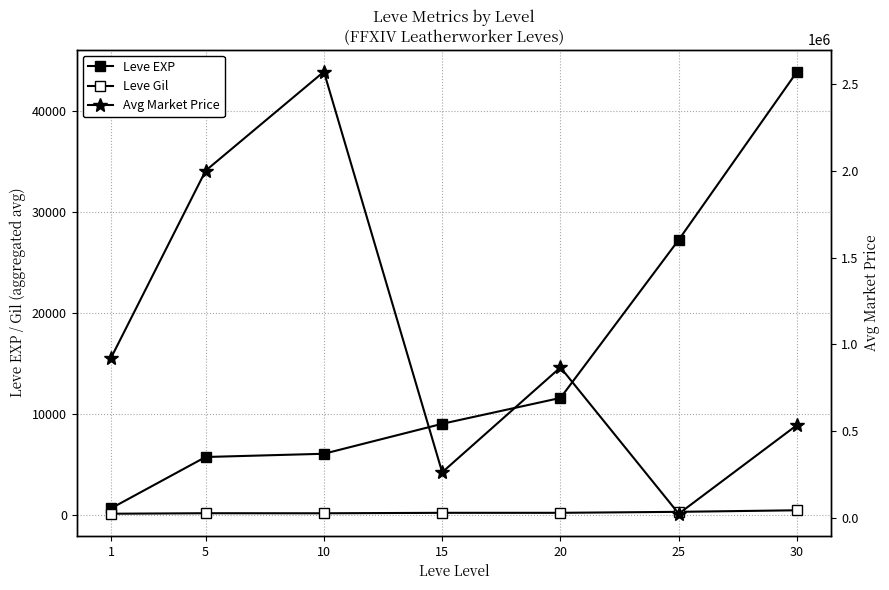

Which series has the largest range (max minus min)?

Avg Market Price